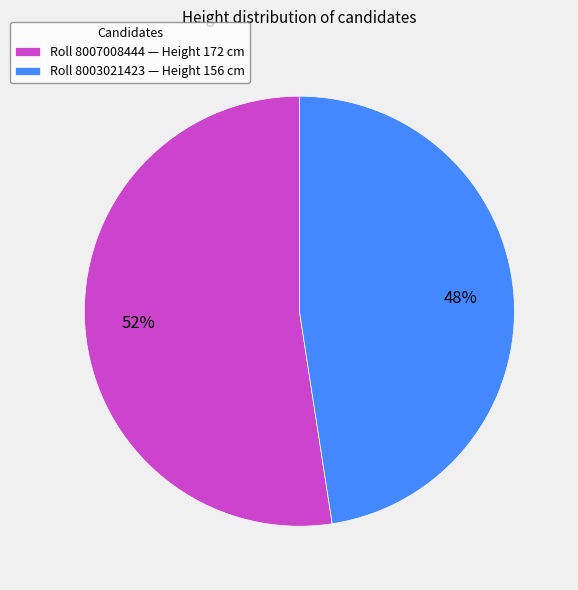

Rank the categories by value from lowest to highest.

Roll 8003021423 — Height 156 cm, Roll 8007008444 — Height 172 cm